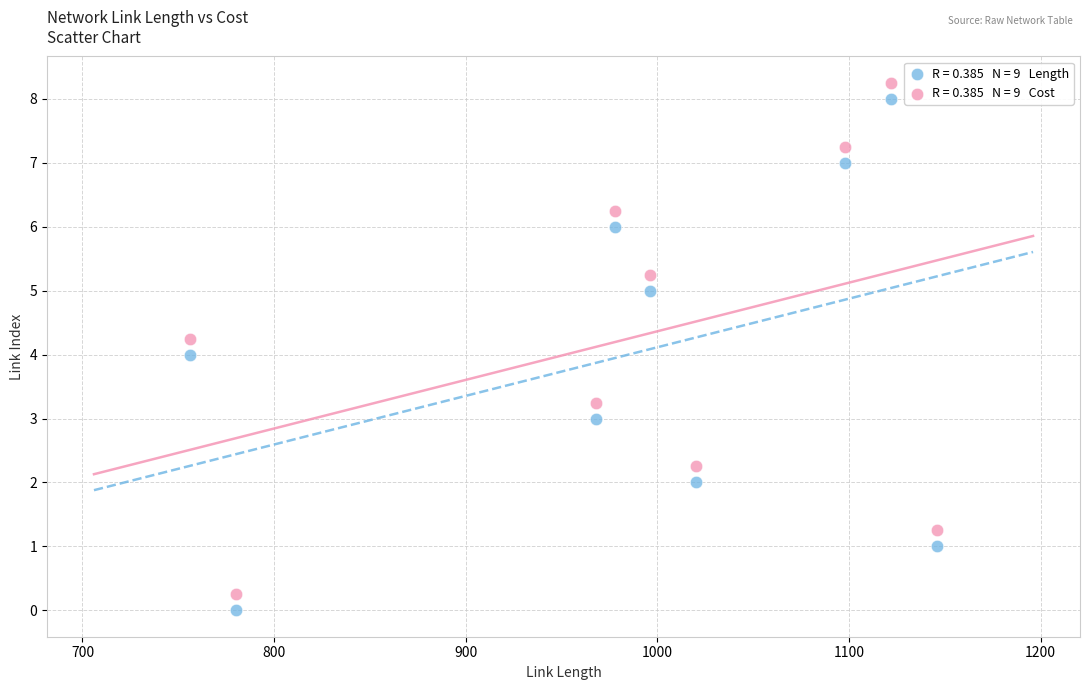

Across all data points, what is the range of X values (max minus min)?

390.0